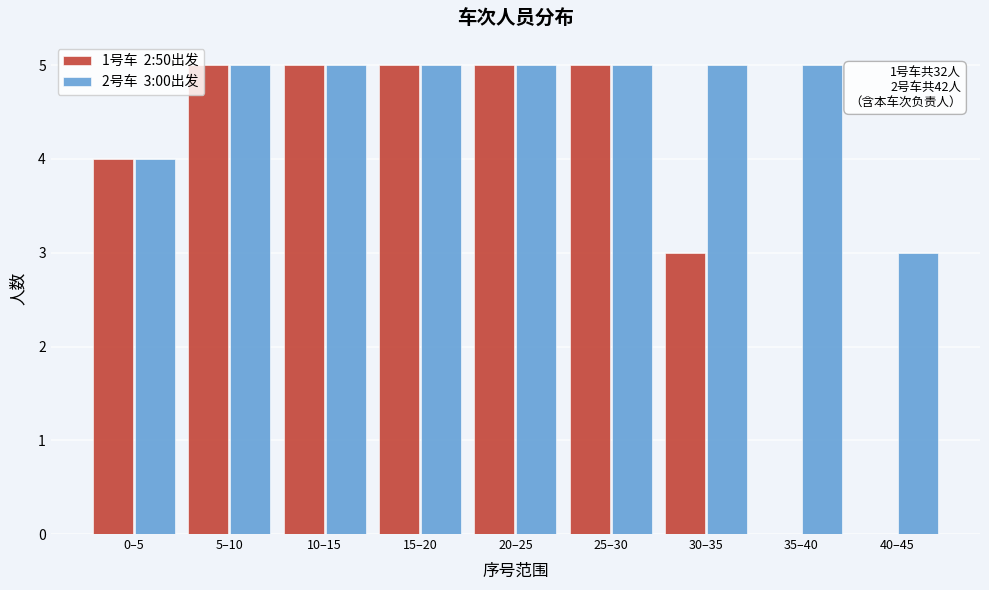

What is the maximum value shown in the chart?

5